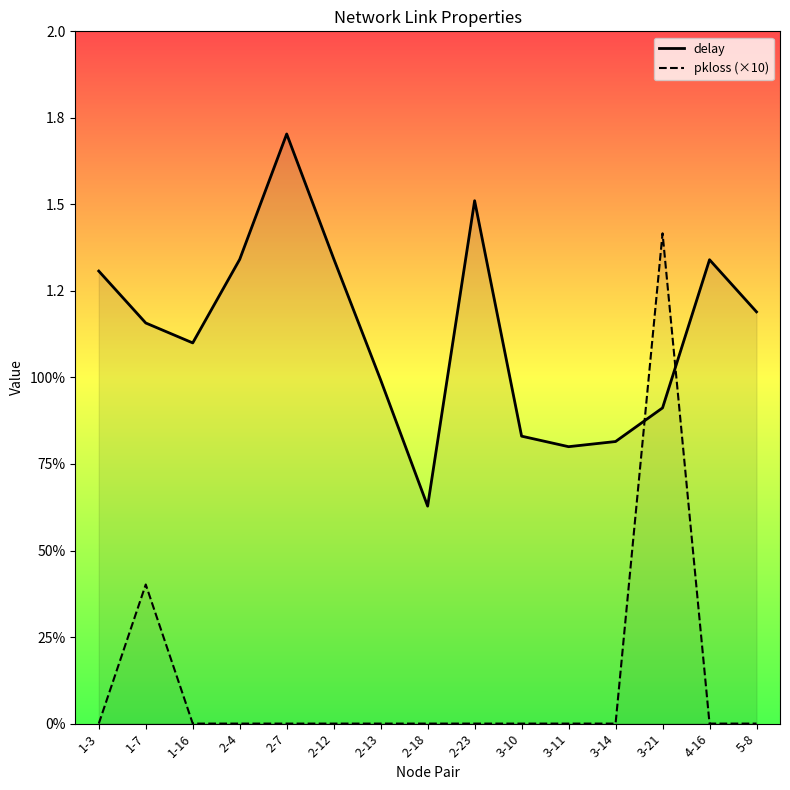

Rank the categories by delay value from lowest to highest.

2-18, 3-11, 3-14, 3-10, 3-21, 2-13, 1-16, 1-7, 5-8, 1-3, 4-16, 2-4, 2-12, 2-23, 2-7